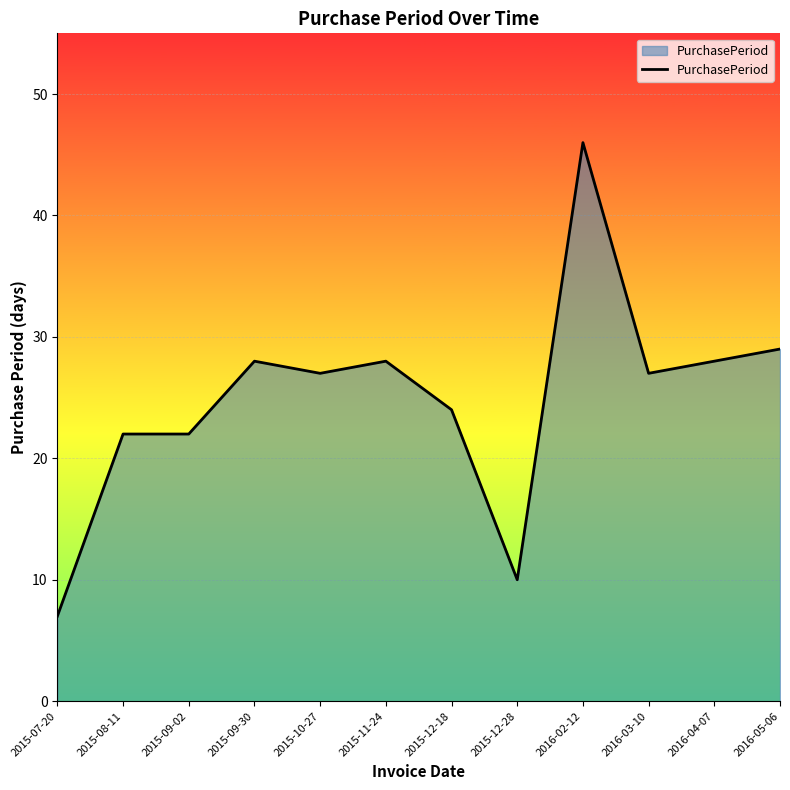

What is the difference between the values at 2016-04-07 and 2016-05-06?

1